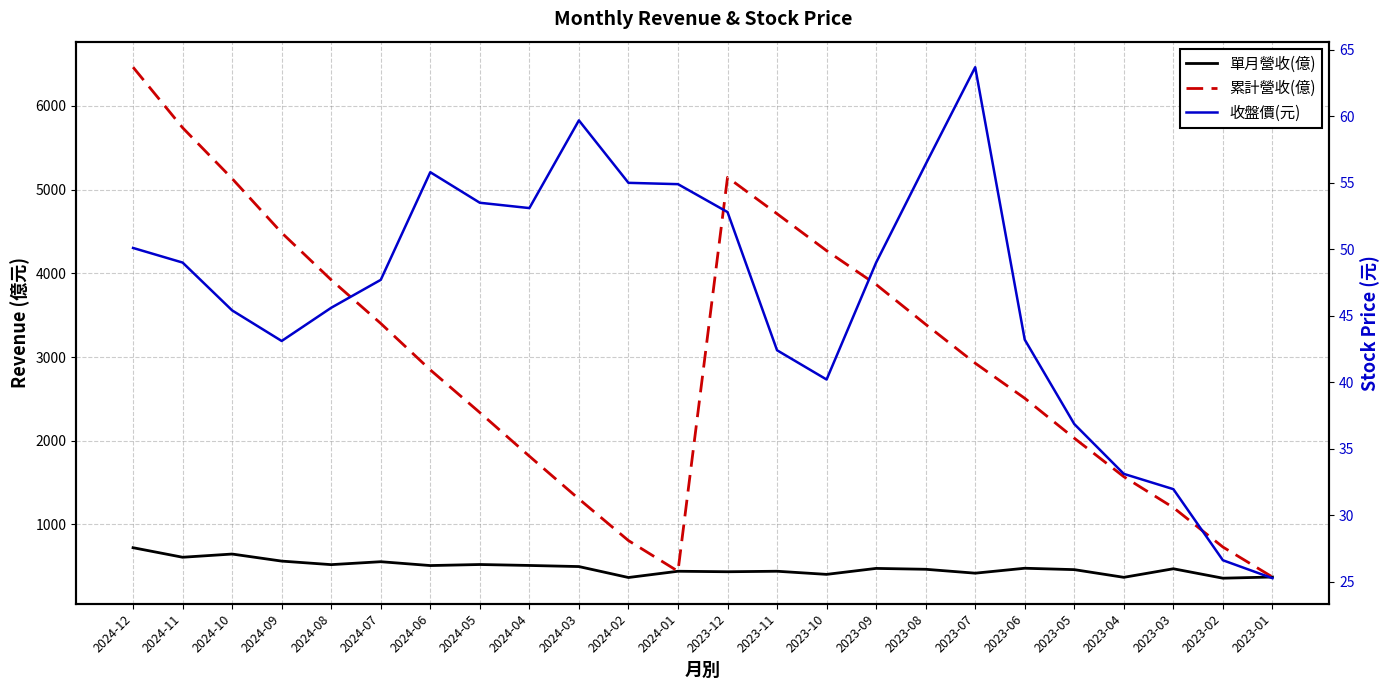

The value of 累計營收(億) at 2024-03 is 1305.0. True or false?

True